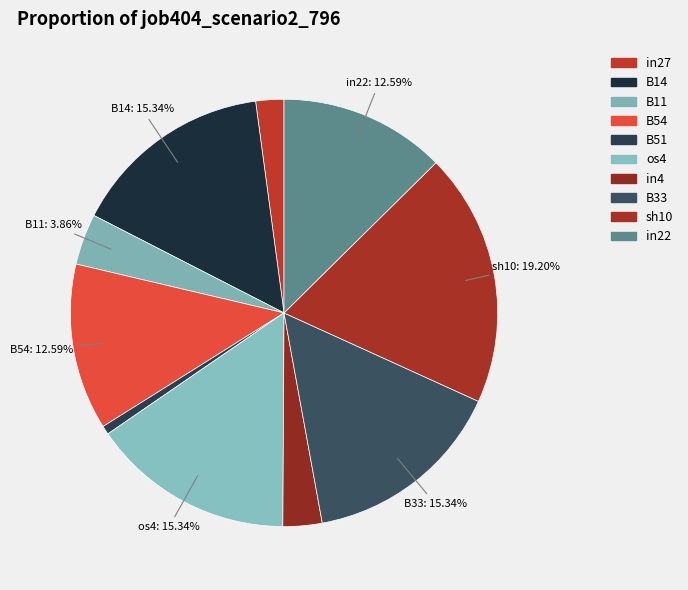

How many slices are in this pie chart?

10